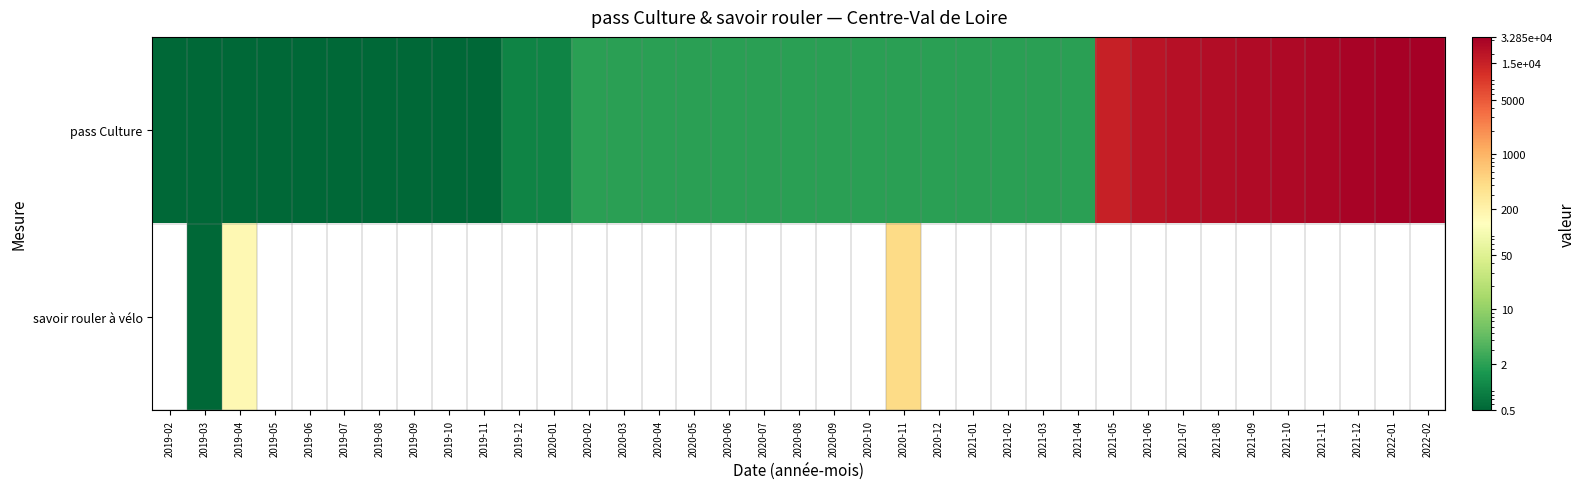

How many data points in pass Culture are above 2?

10